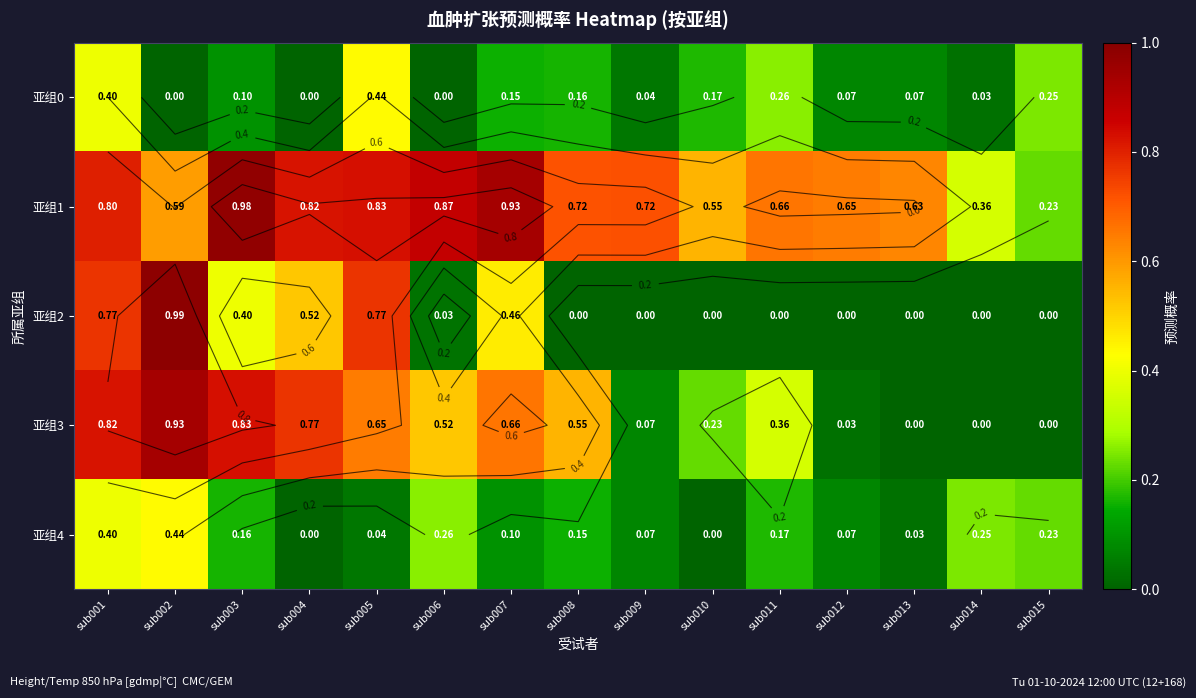

What is the difference between the maximum and minimum values in the 亚组0 series?

0.4